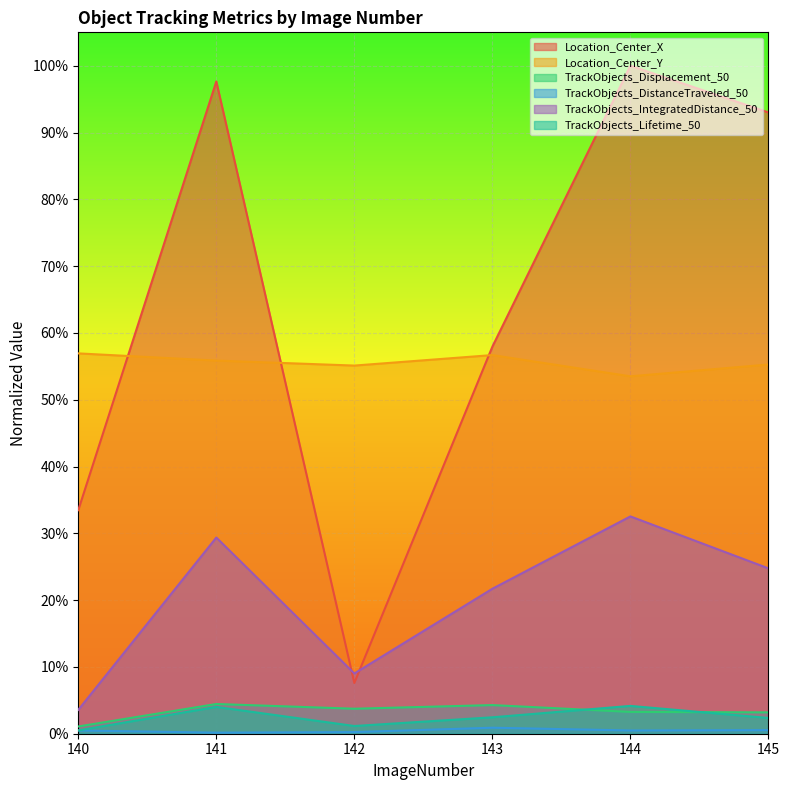

At how many categories does at least one series exceed 0?

6